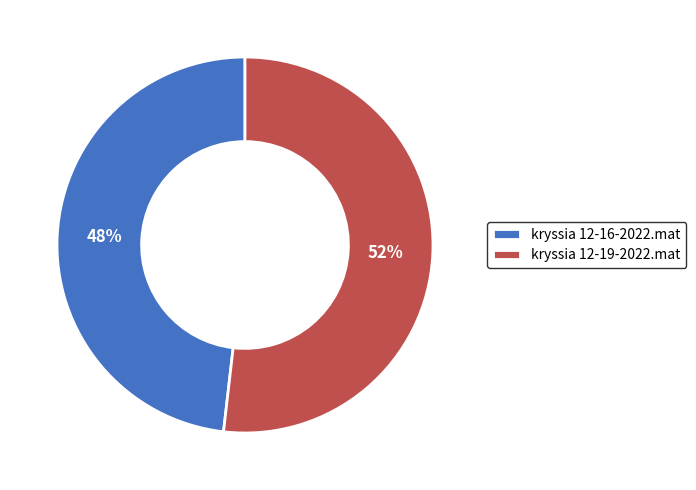

Which has a higher value, kryssia 12-16-2022.mat or kryssia 12-19-2022.mat?

kryssia 12-19-2022.mat